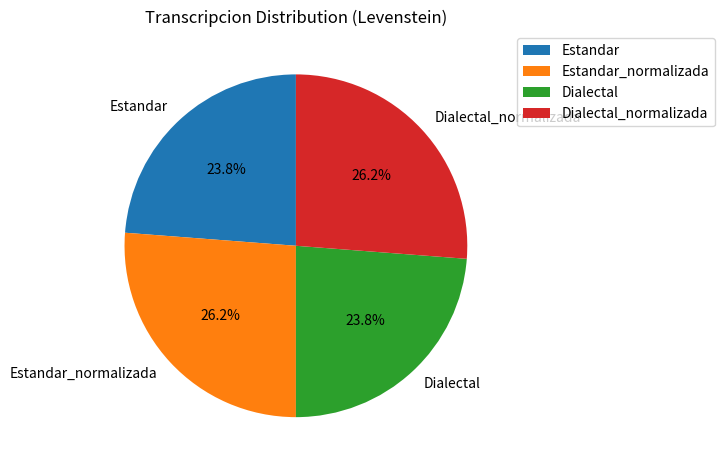

To the nearest percent, what is the average slice percentage?

25%